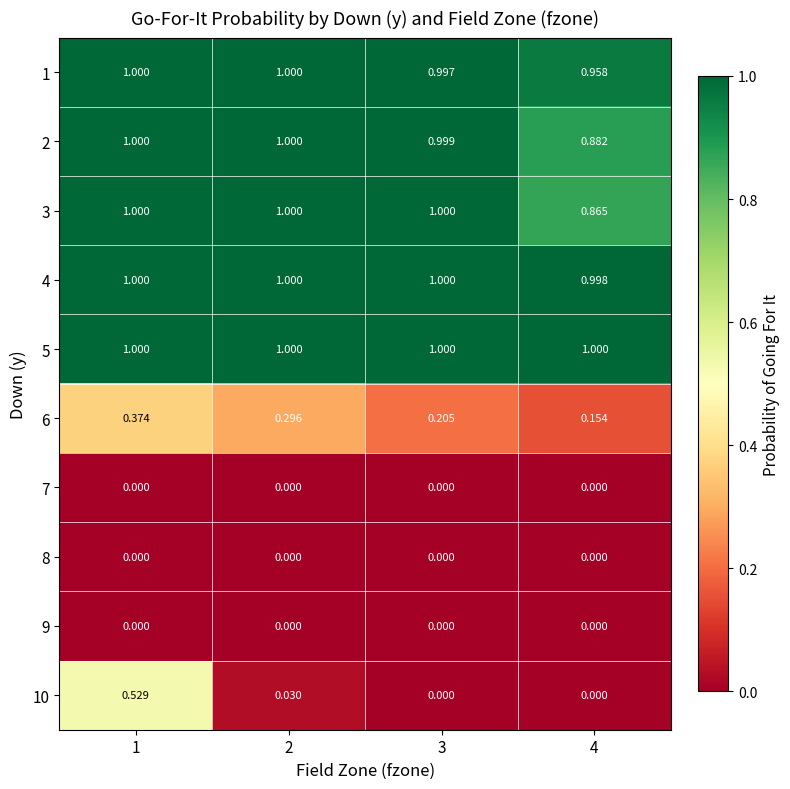

What is the total value across all series at 1?

5.9